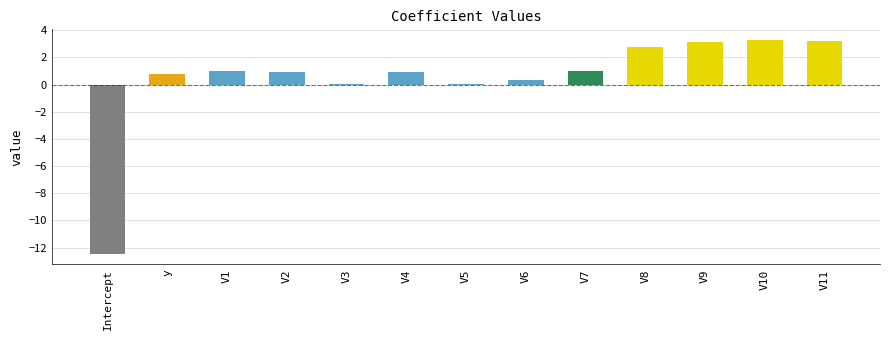

Does the chart contain stacked bars?

No